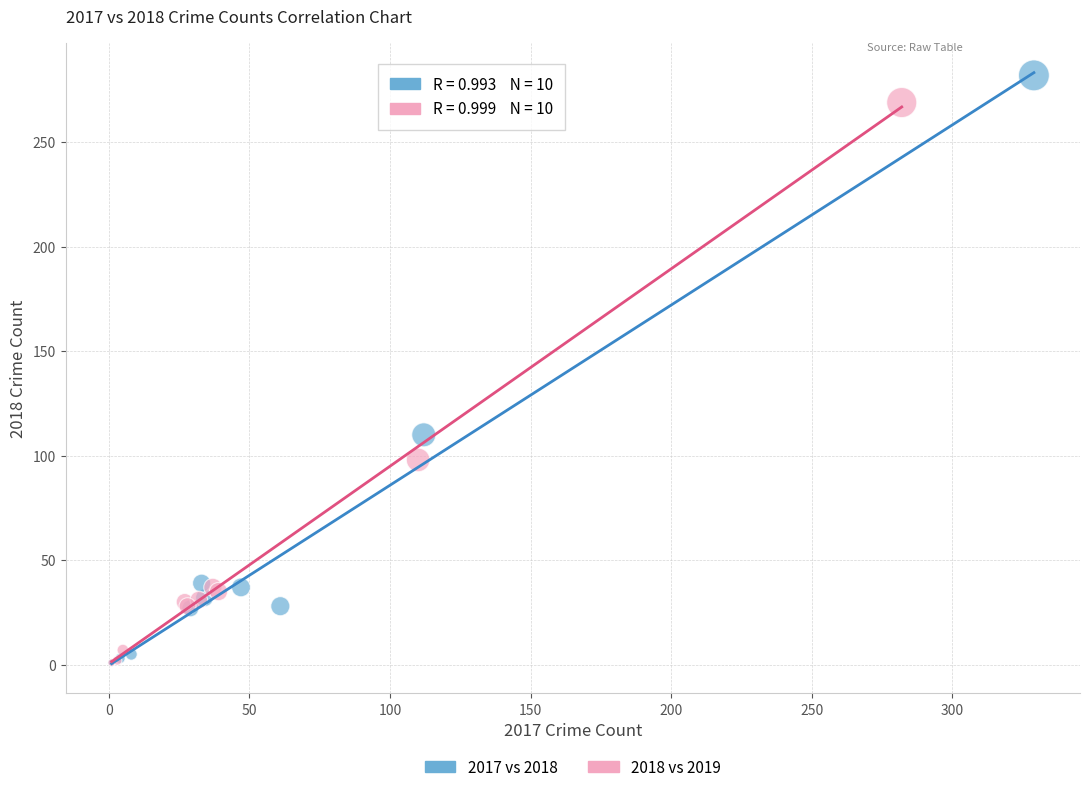

Which series has the largest Y range (max minus min)?

2017 vs 2018